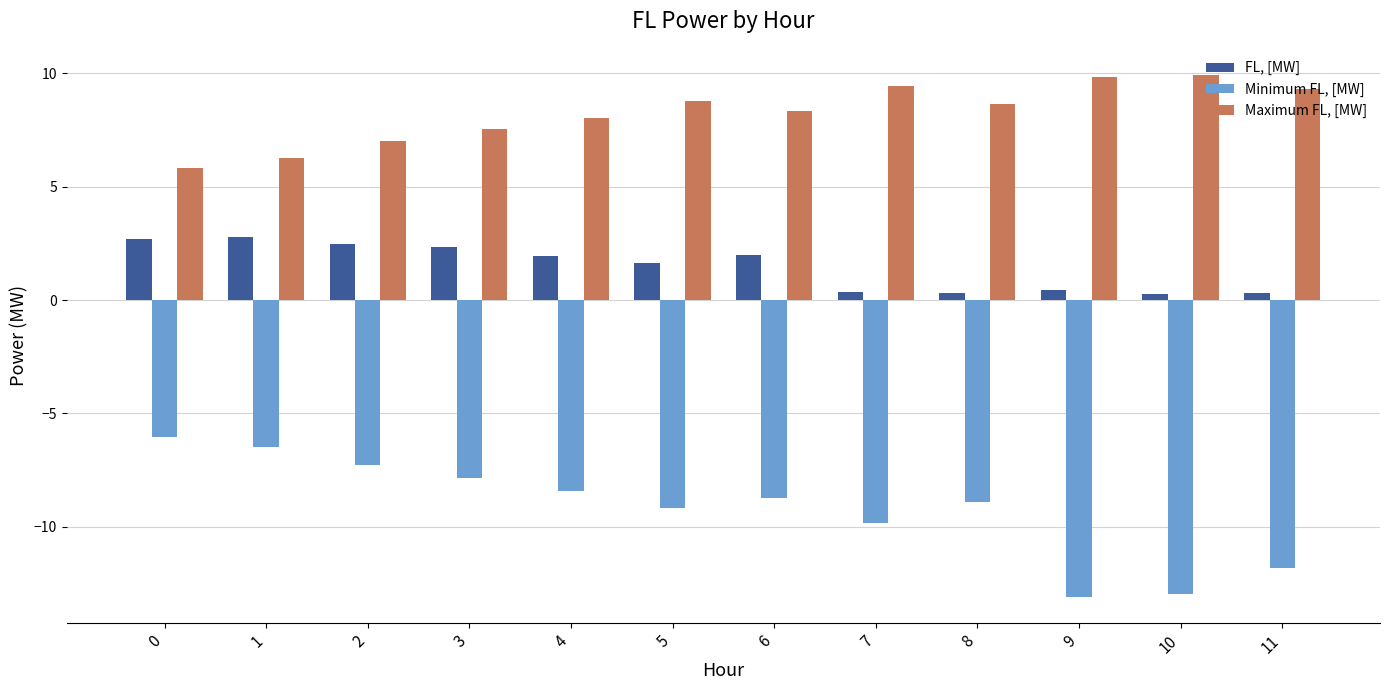

Is it true that FL, [MW] equals 2.0 at 6?

True